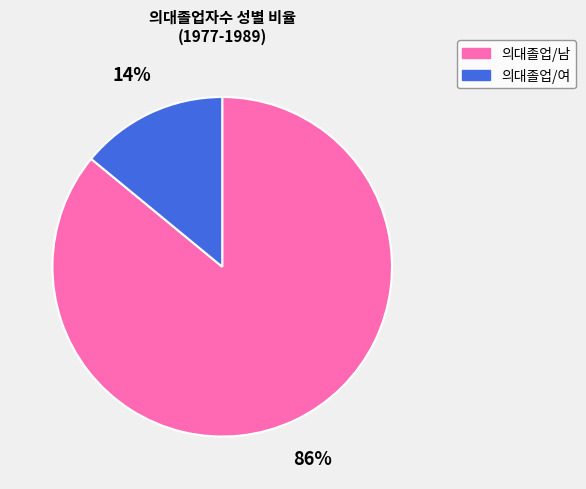

To the nearest percent, what percentage of the pie is 의대졸업/여?

14%